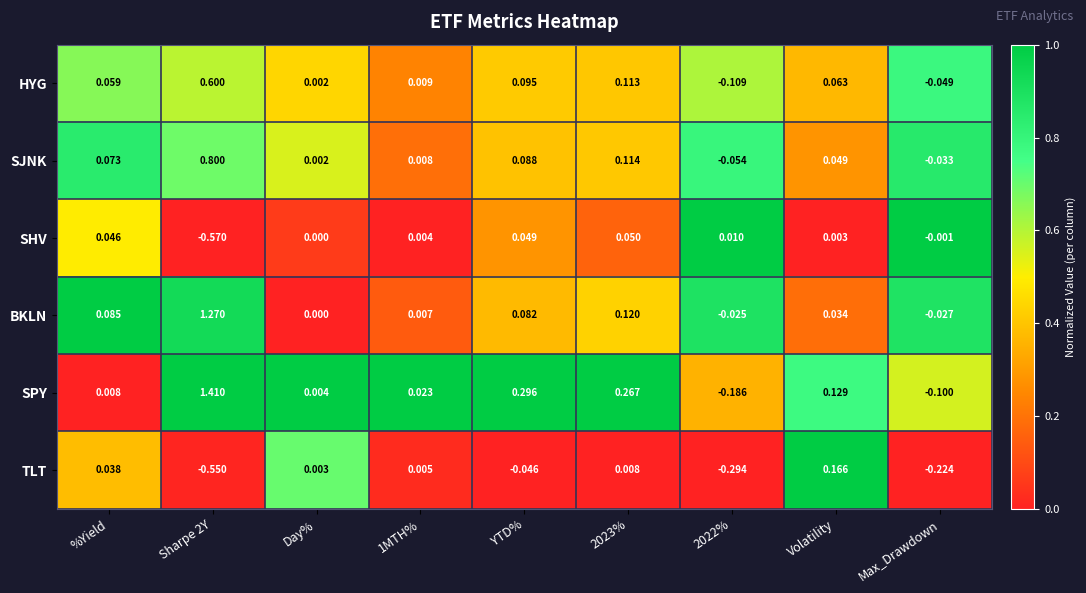

Rank the series by their maximum value, from highest to lowest.

SPY, BKLN, SJNK, HYG, TLT, SHV